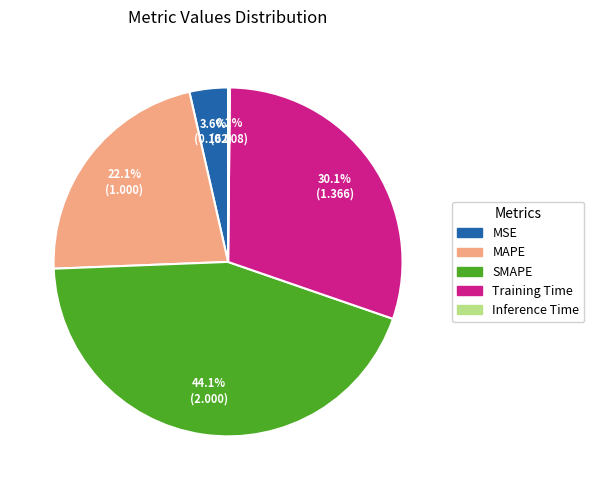

The MAPE slice represents 16% of the pie. True or false?

False